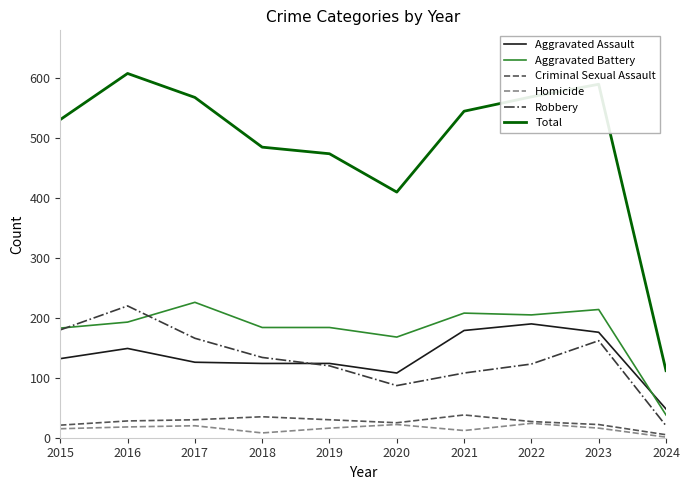

Which series has the largest total across all categories?

Total